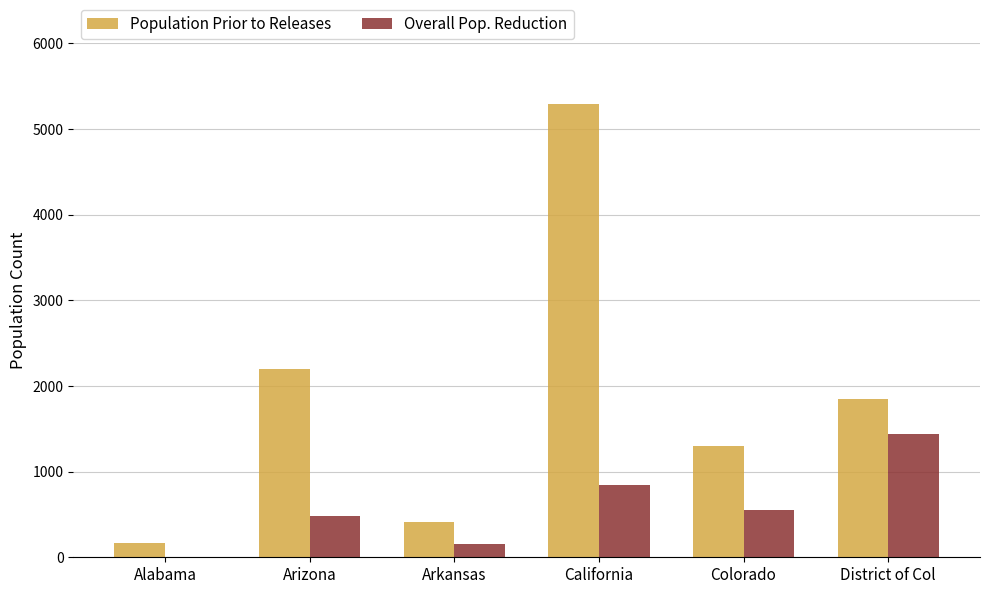

What are all the series names shown in the legend?

Population Prior to Releases, Overall Pop. Reduction